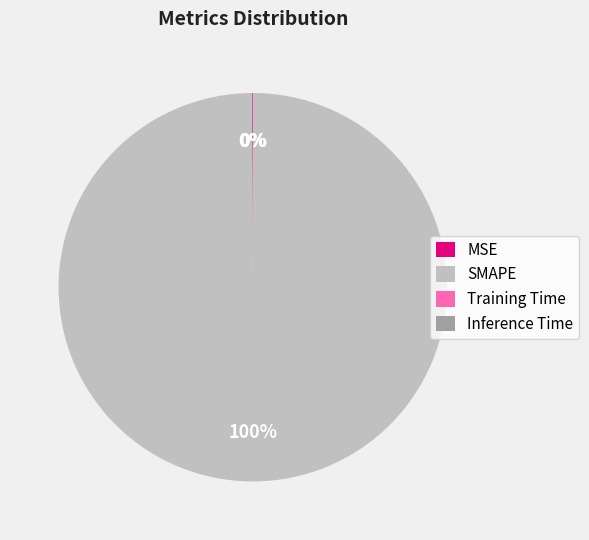

Is there any slice that represents more than half of the pie?

Yes